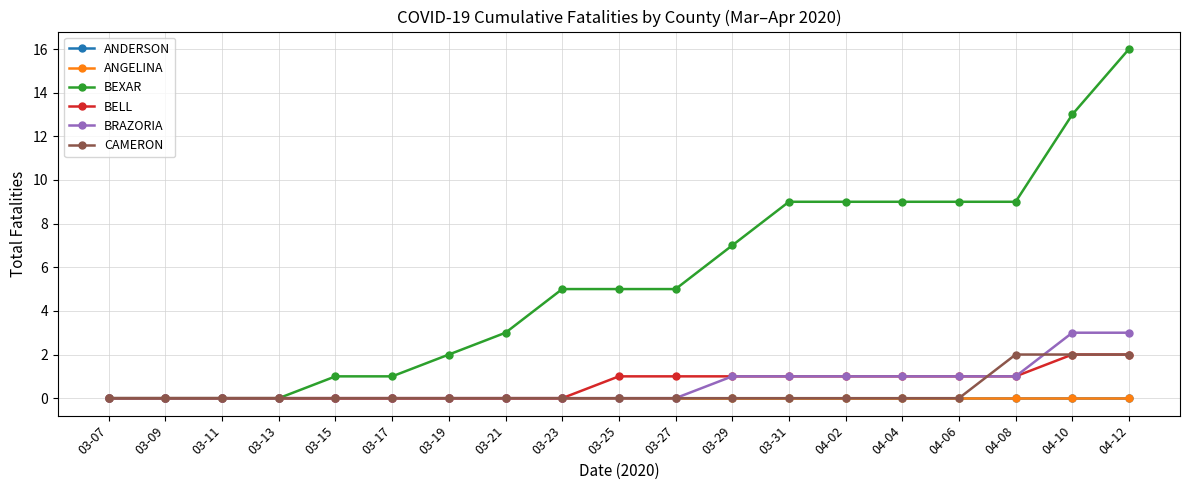

What is the label of the 3rd point from the right?

04-08